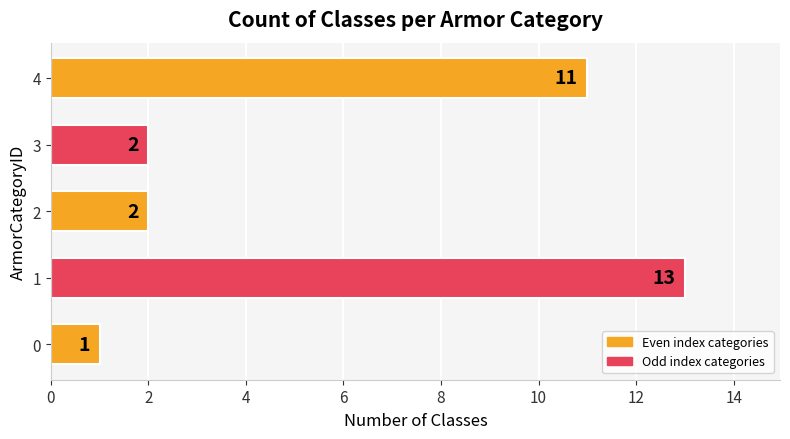

The value at 1 is 13. True or false?

True